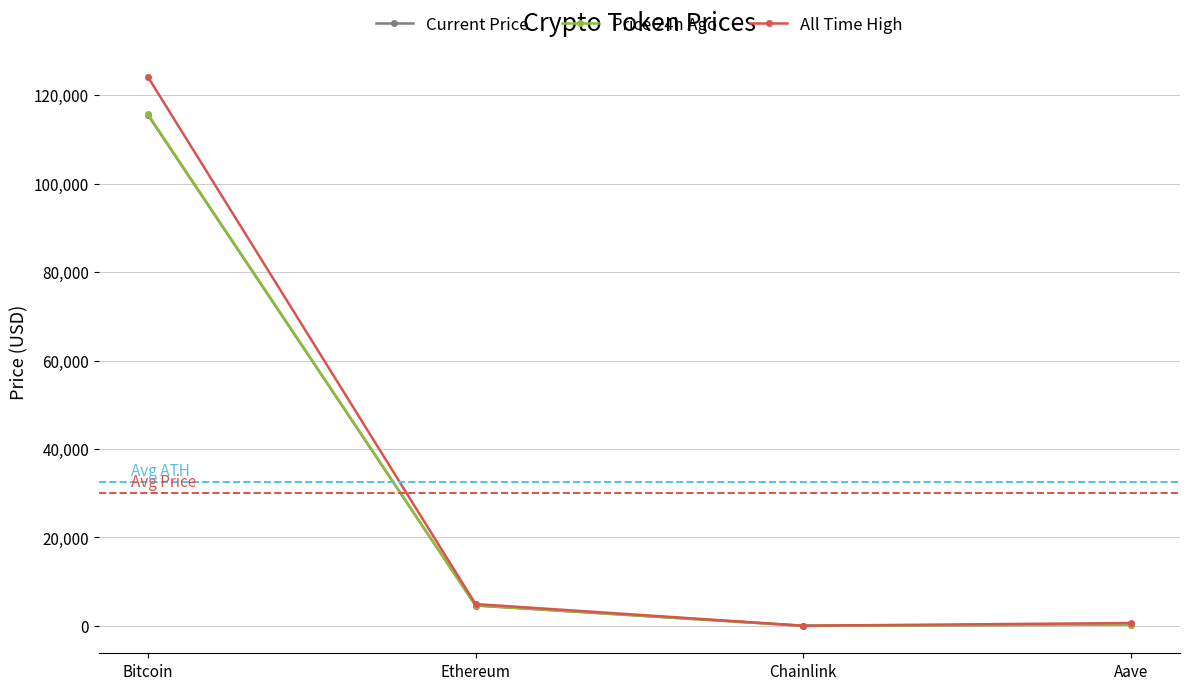

What is the value of the Current Price point at the 2nd from the left?

4619.9